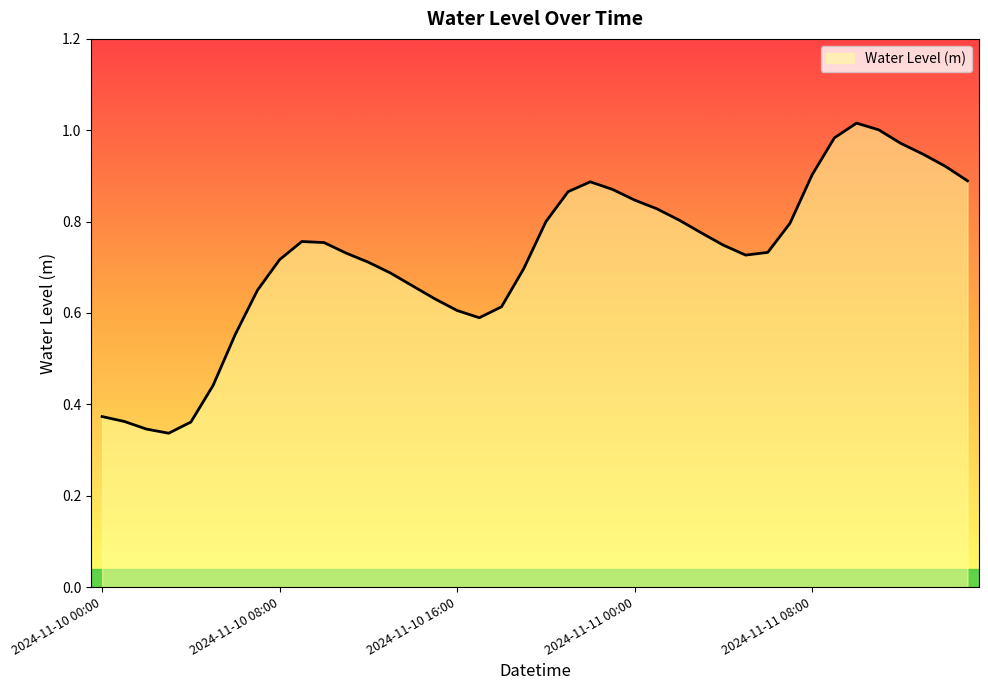

What is the smallest value displayed?

0.3